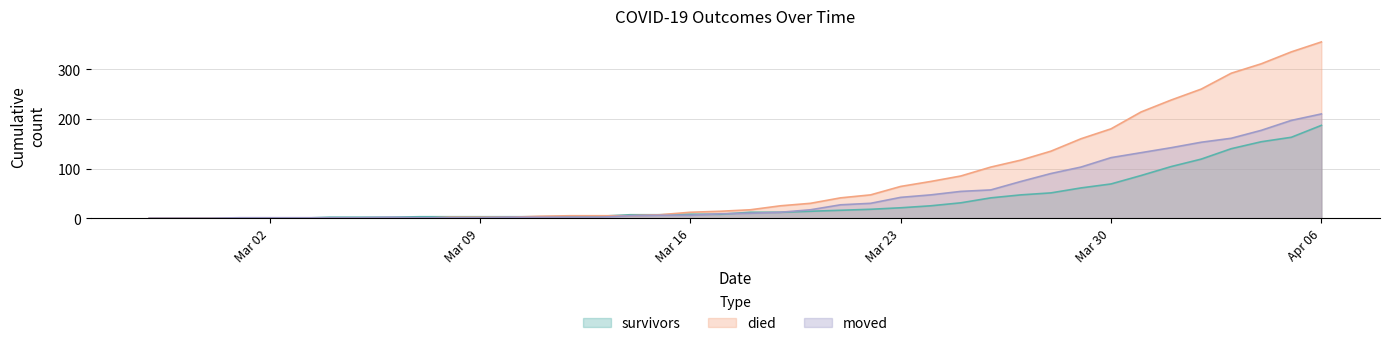

The value of survivors at 2020-04-03 is 67. True or false?

False